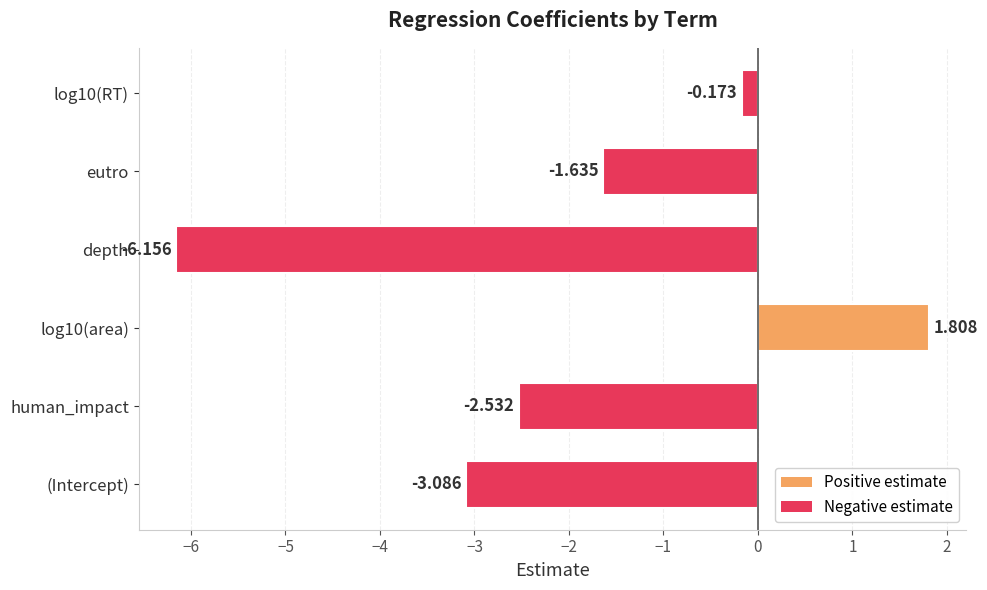

Are the bars grouped side by side (vs. stacked)?

No